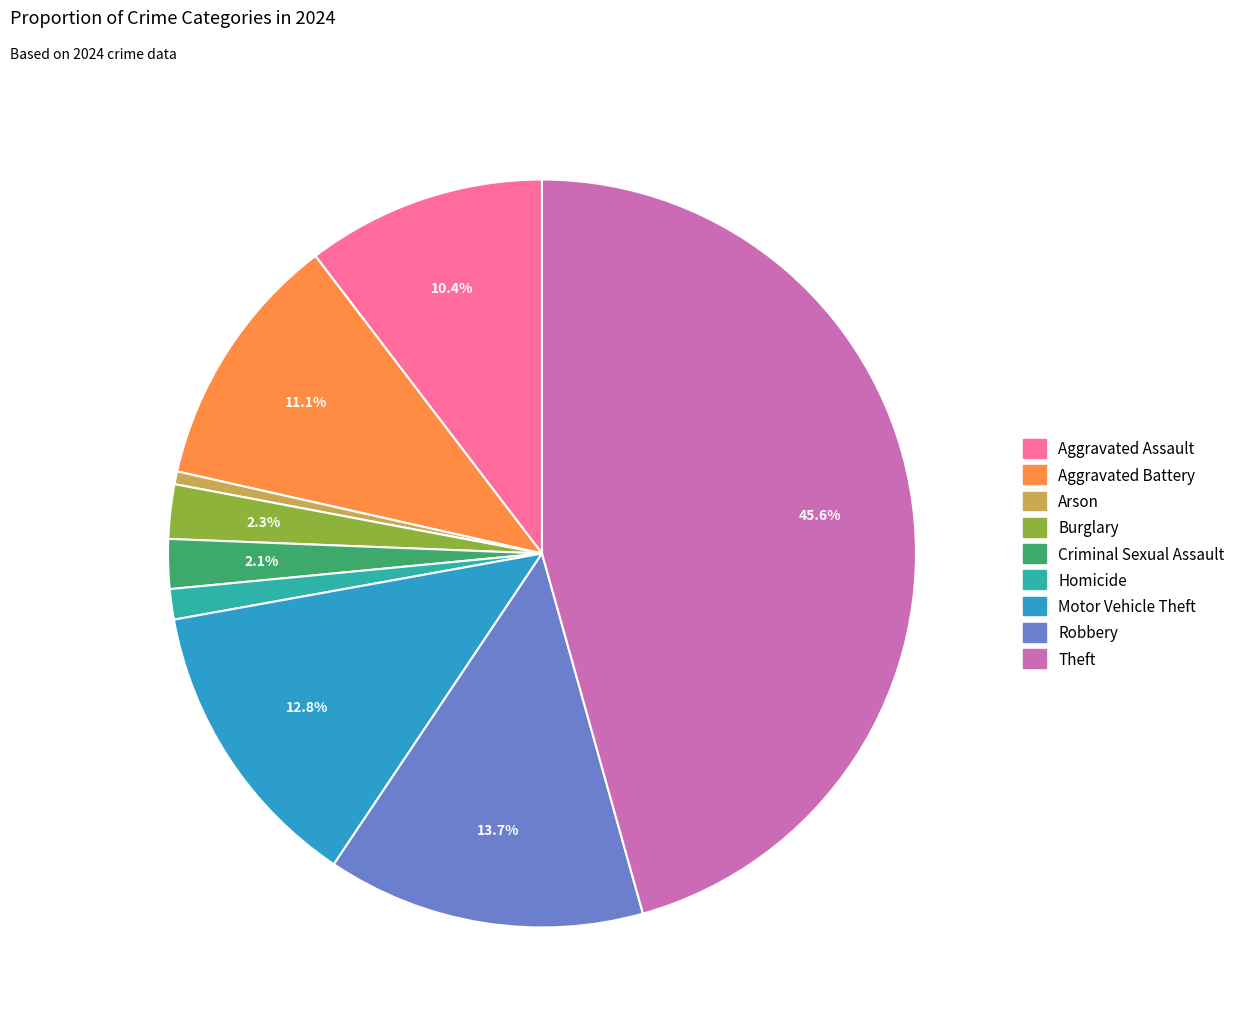

To the nearest percent, what portion does Motor Vehicle Theft represent?

13%